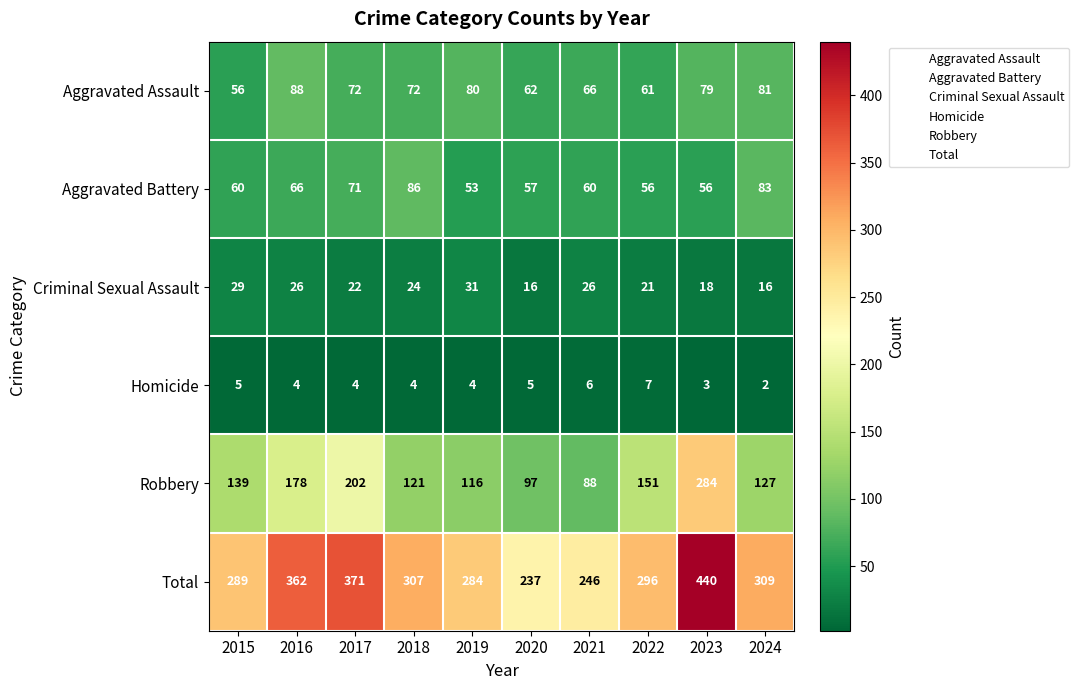

What is the total value across all series at 2018?

614